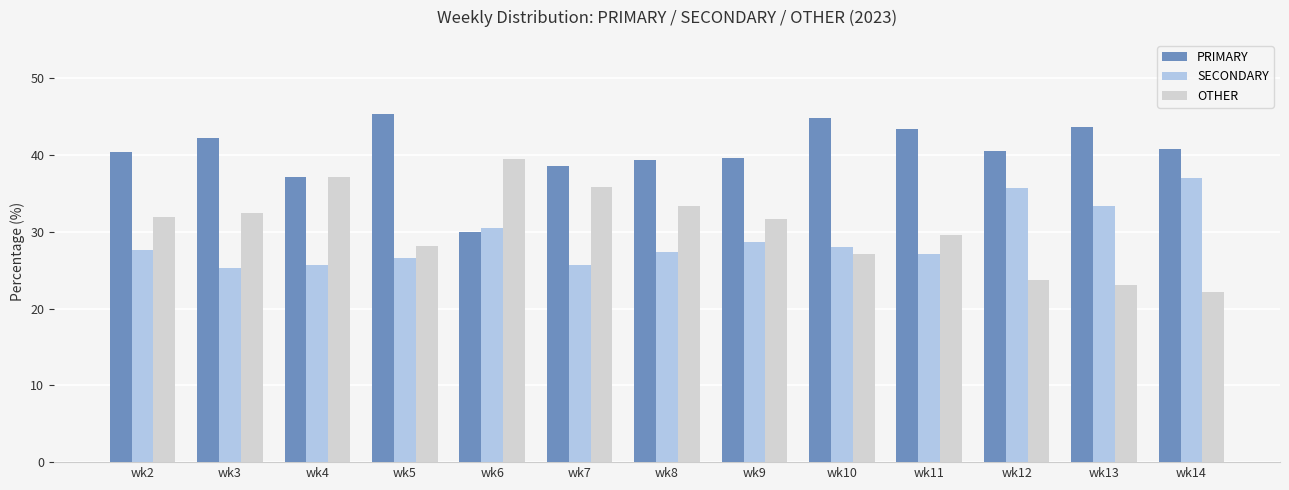

Where is SECONDARY nearest to the value 31?

wk6